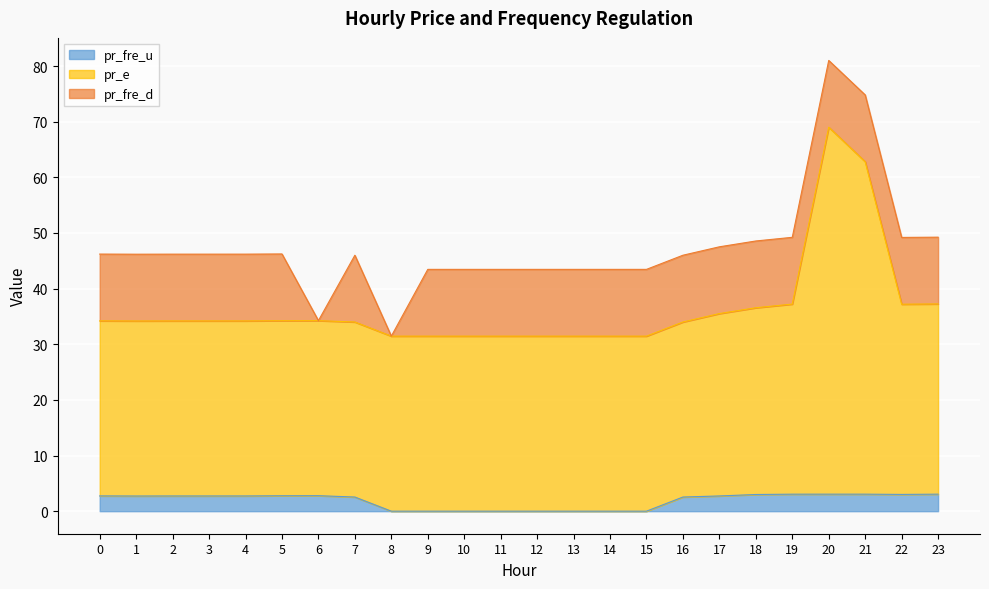

The pr_e series shows 31.5 at 13. True or false?

True